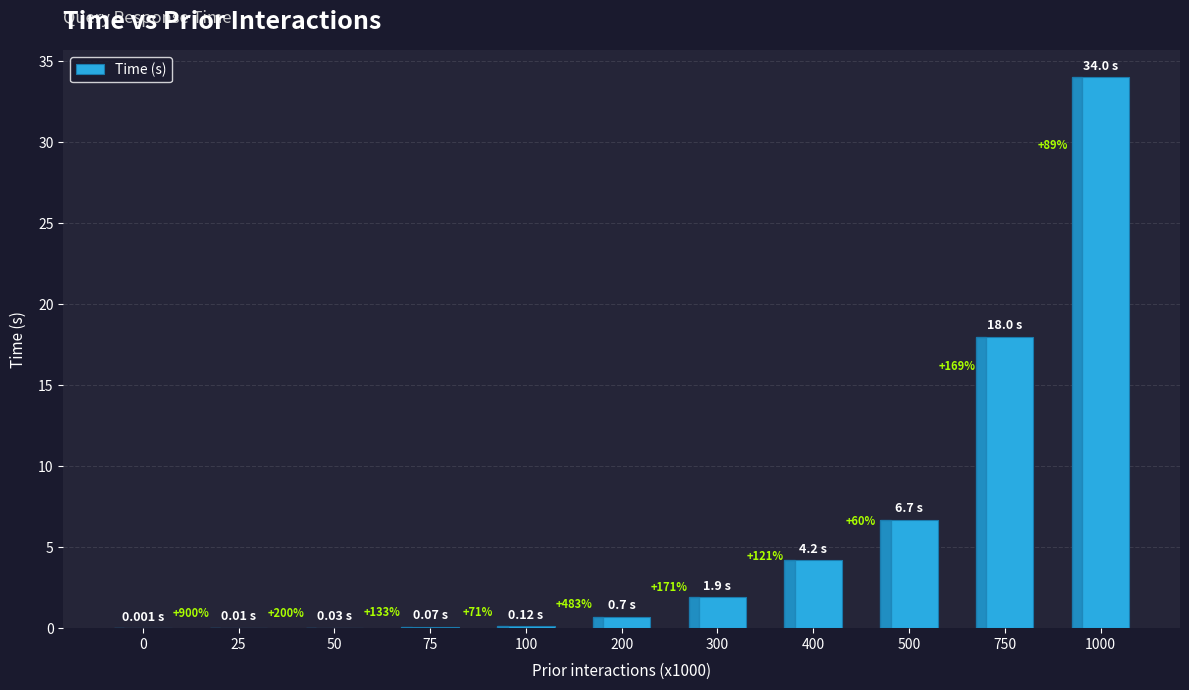

Are the bars horizontal?

No